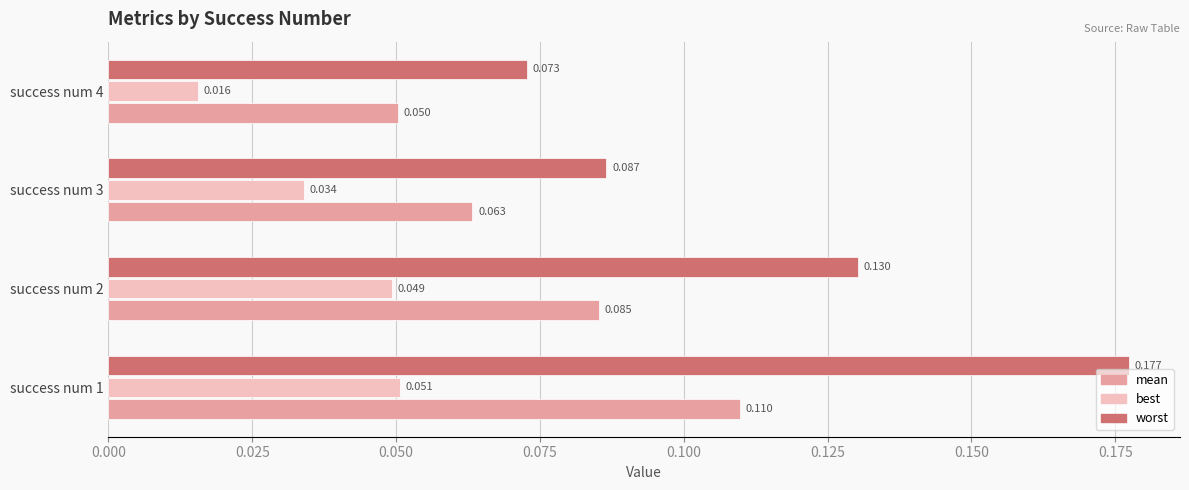

Rank the series by their average value, from highest to lowest.

worst, mean, best